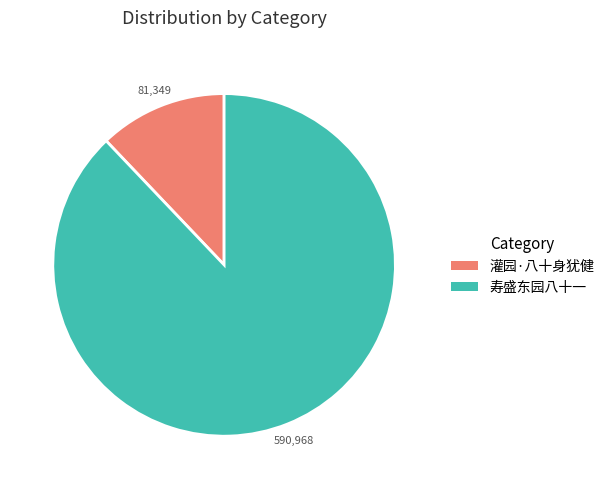

Rank the categories by value from lowest to highest.

灌园·八十身犹健, 寿盛东园八十一